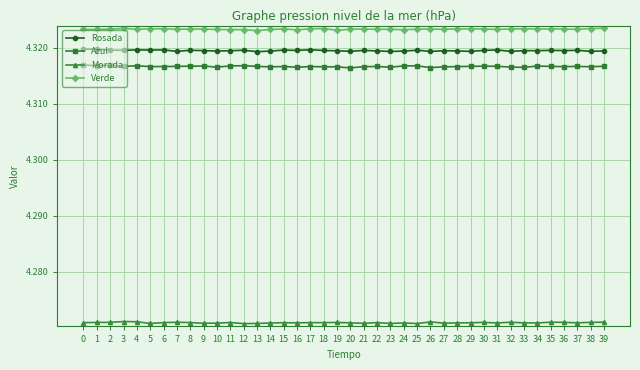

What is the sum of all Morada values?

170.8